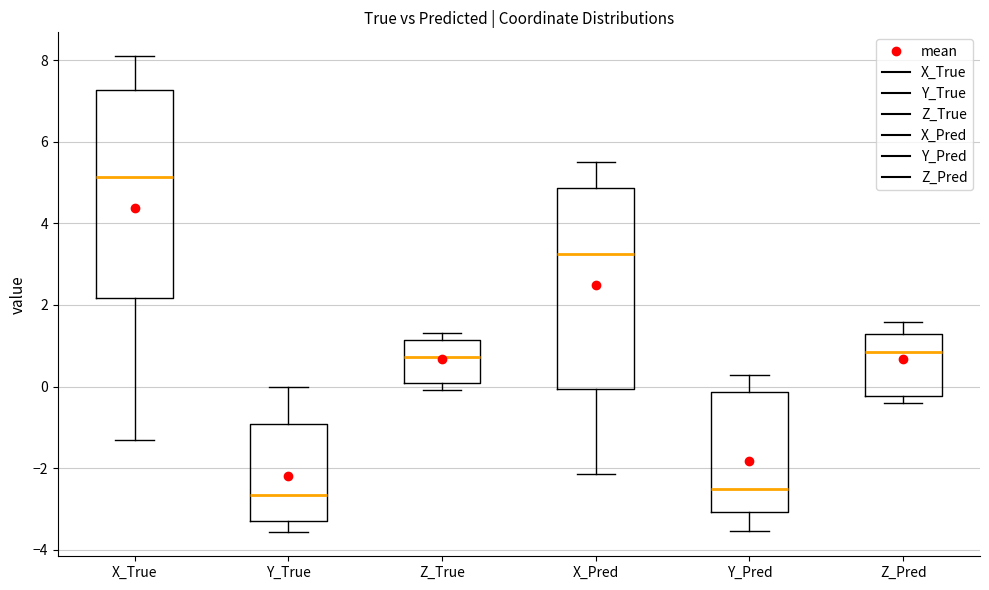

Reading left to right, read every box against the y-axis: the position of its median line, the range the box covers, and the ends of its whiskers. The values are not printed on the chart, so give them approximately, as read against the axis.

X_True: median 5.2, box 2.2 to 7.2, whiskers -1.4 to 8.0
Y_True: median -2.6, box -3.2 to -1.0, whiskers -3.6 to 0.0
Z_True: median 0.8, box 0.0 to 1.2, whiskers 0.0 (just below the box's lower edge) to 1.4
X_Pred: median 3.2, box 0.0 to 4.8, whiskers -2.2 to 5.4
Y_Pred: median -2.6, box -3.0 to -0.2, whiskers -3.6 to 0.2
Z_Pred: median 0.8, box -0.2 to 1.4, whiskers -0.4 to 1.6